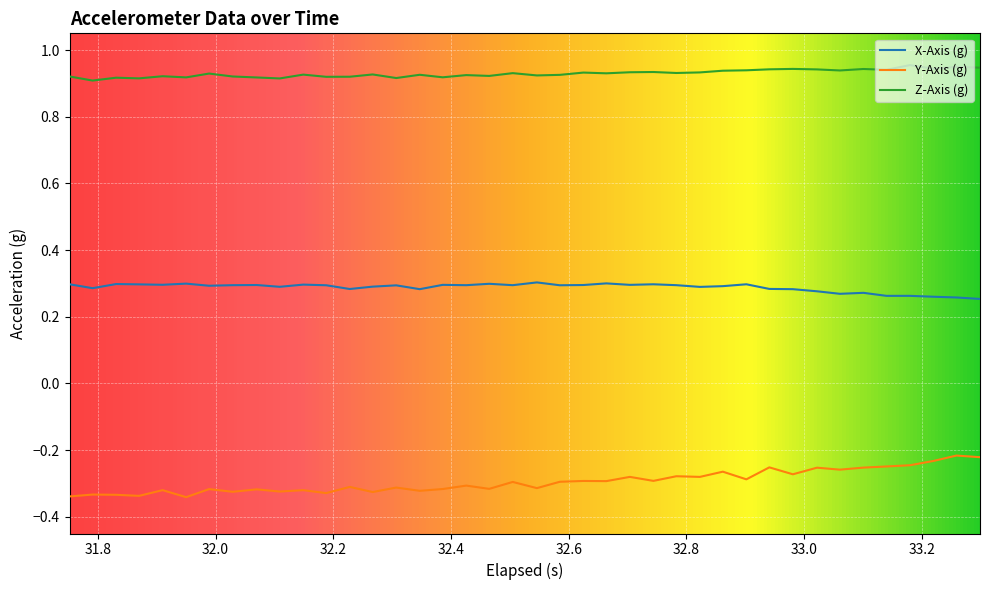

Does the chart have visible grid lines?

Yes